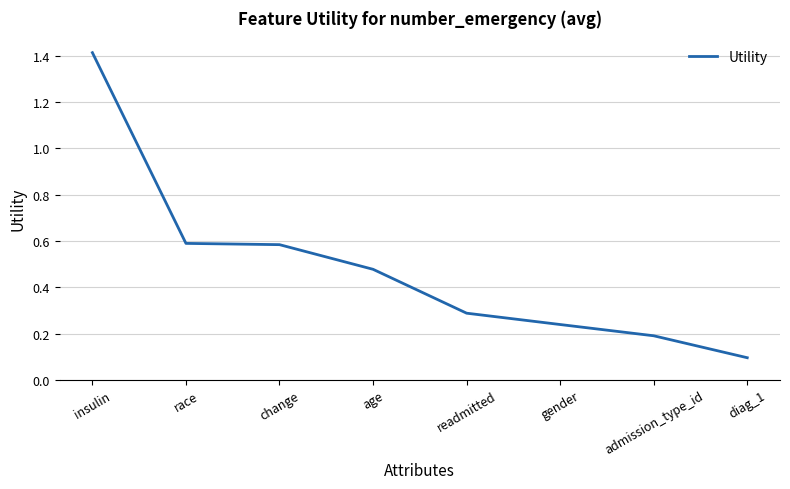

What is the sum of the values at diag_1 and insulin?

1.5